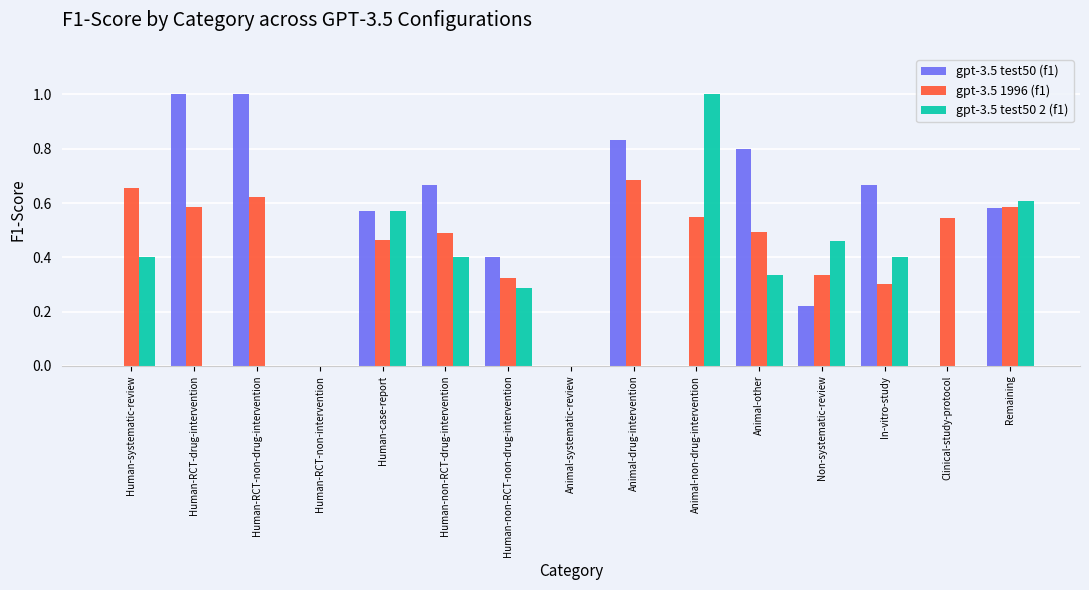

What is the sum of all gpt-3.5 1996 (f1) values?

6.6